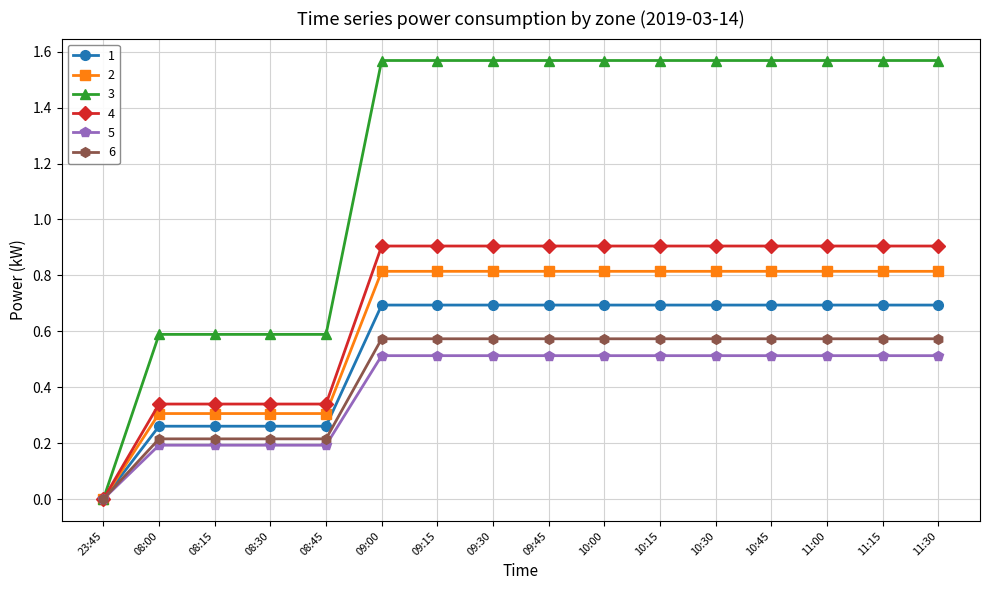

True or false: 4 has a value of 0.0 at 23:45.

True